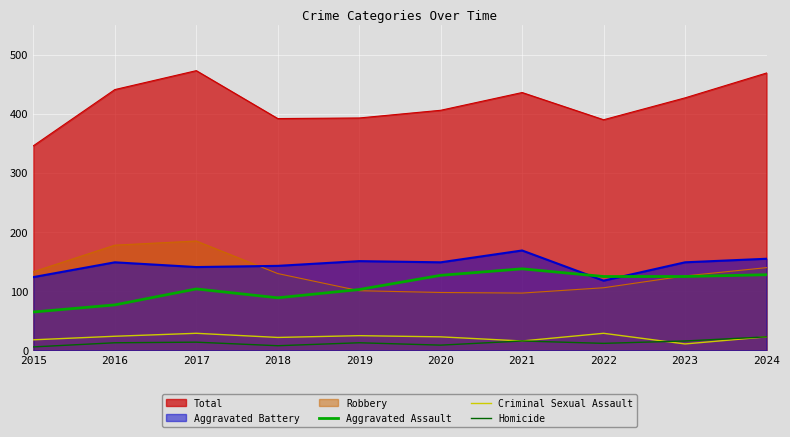

What are all the series names shown in the legend?

Total, Aggravated Battery, Robbery, Aggravated Assault, Criminal Sexual Assault, Homicide